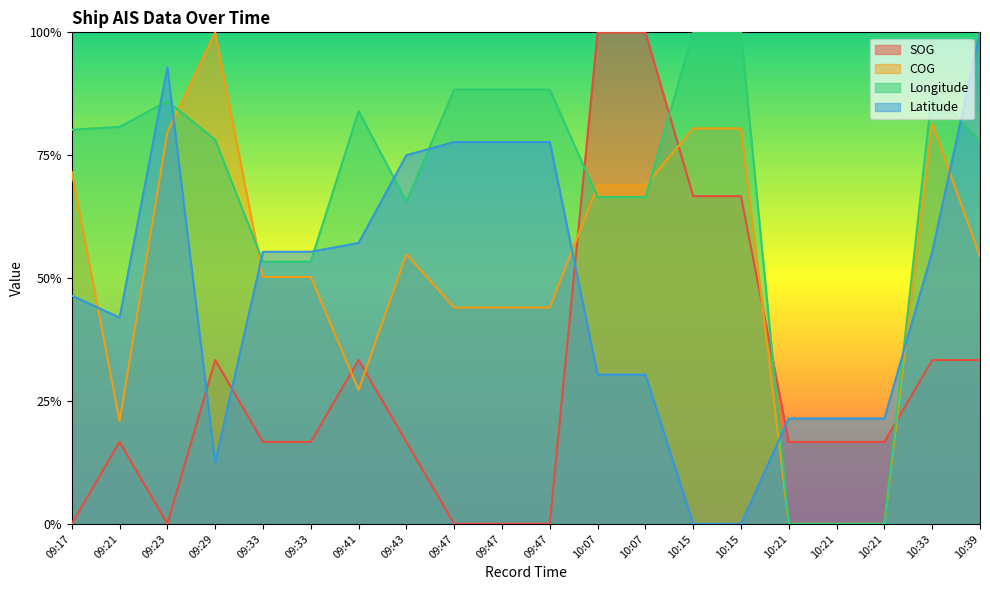

How many Longitude values are between 0 and 1?

20